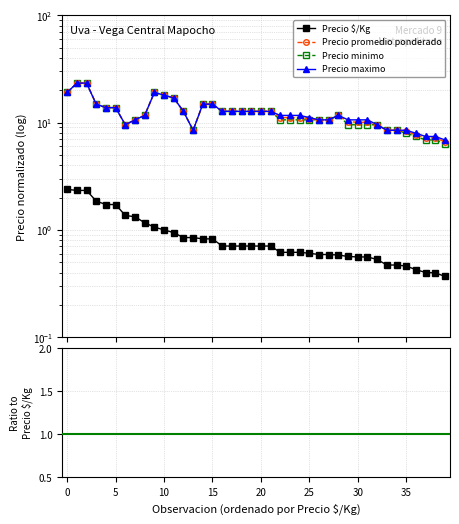

True or false: Precio $/Kg and Precio promedio ponderado intersect in this chart.

False